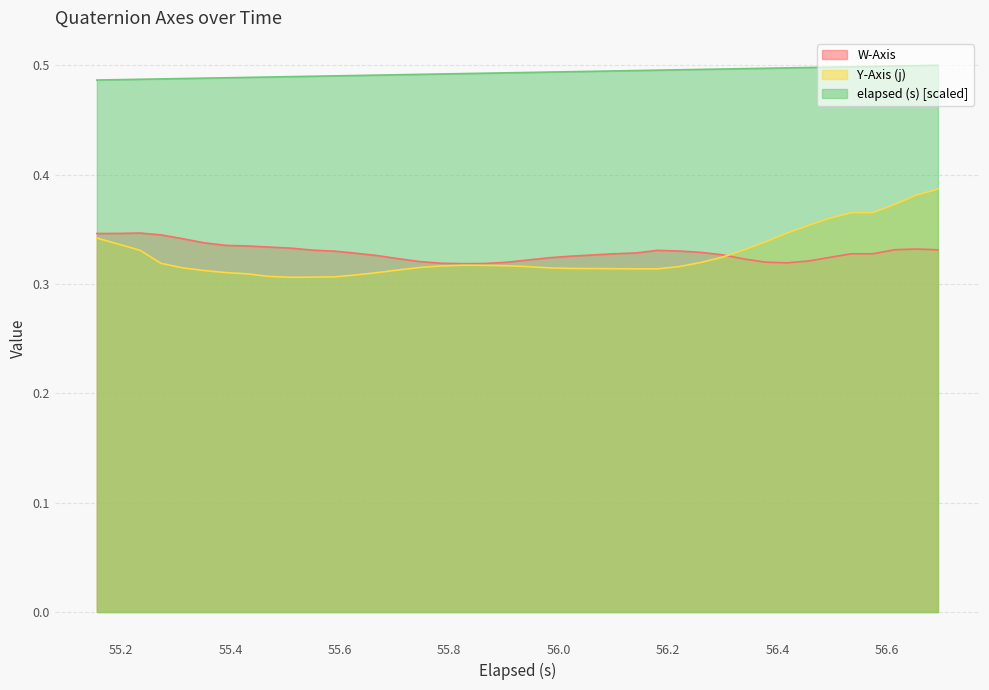

Which series has the largest total across all categories?

elapsed (s) [scaled]